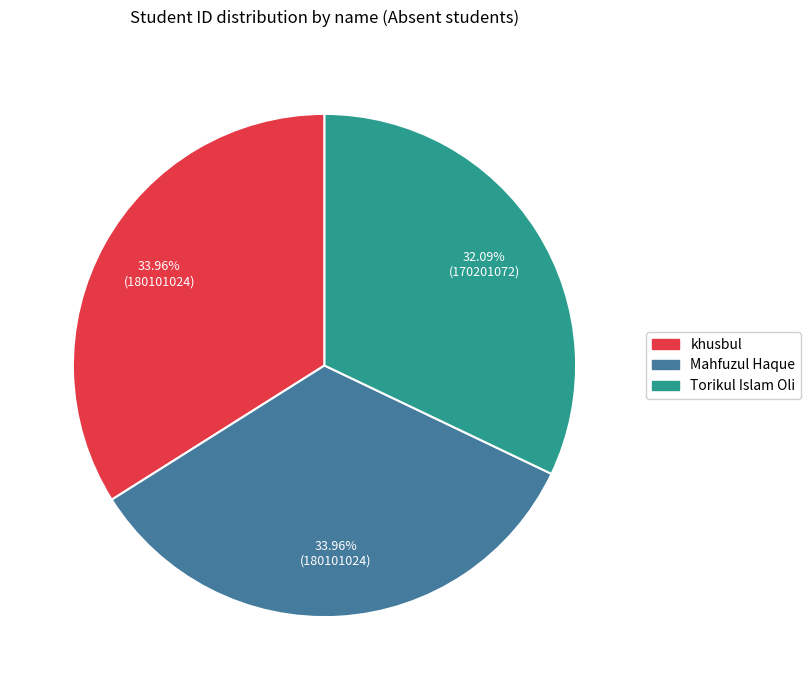

To the nearest percent, what is the difference between the largest and smallest slice percentages?

2%